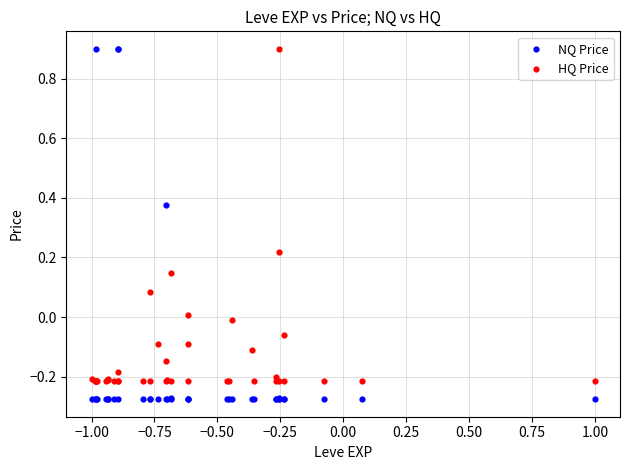

What is the X range (max minus min) for the scatter plot?

2.0